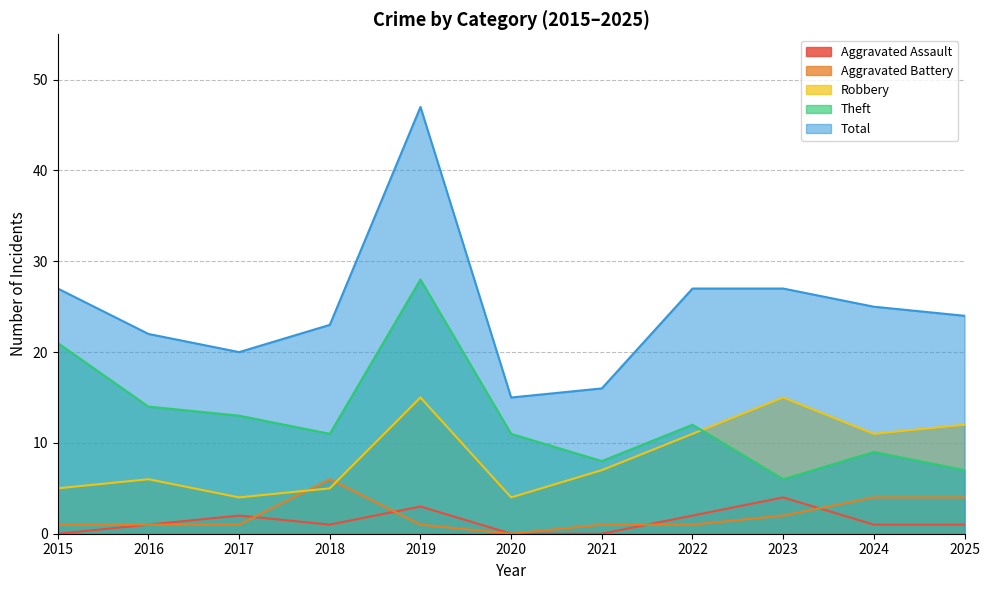

At which label is Robbery closest to 9?

2021